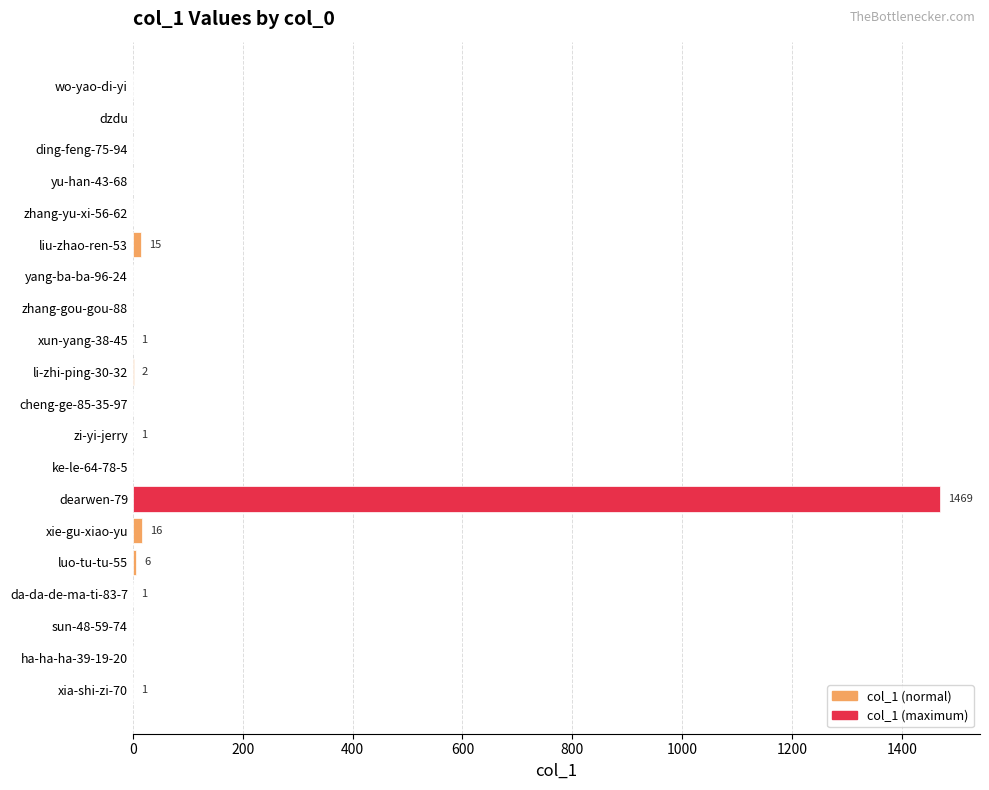

What is the sum of all values?

1512